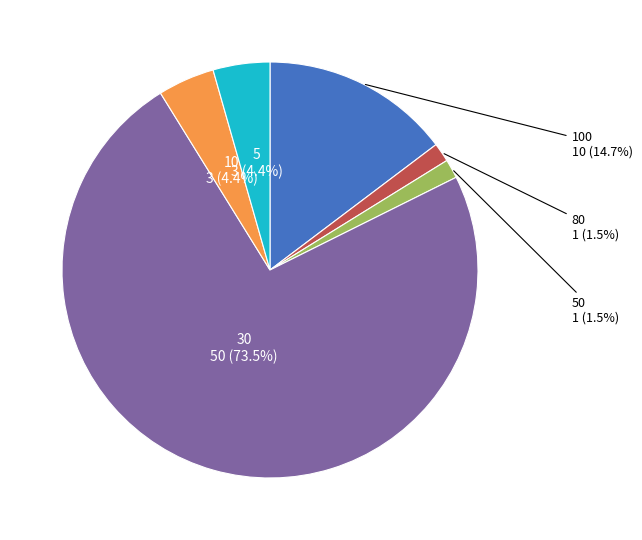

Does any single category account for the majority?

Yes